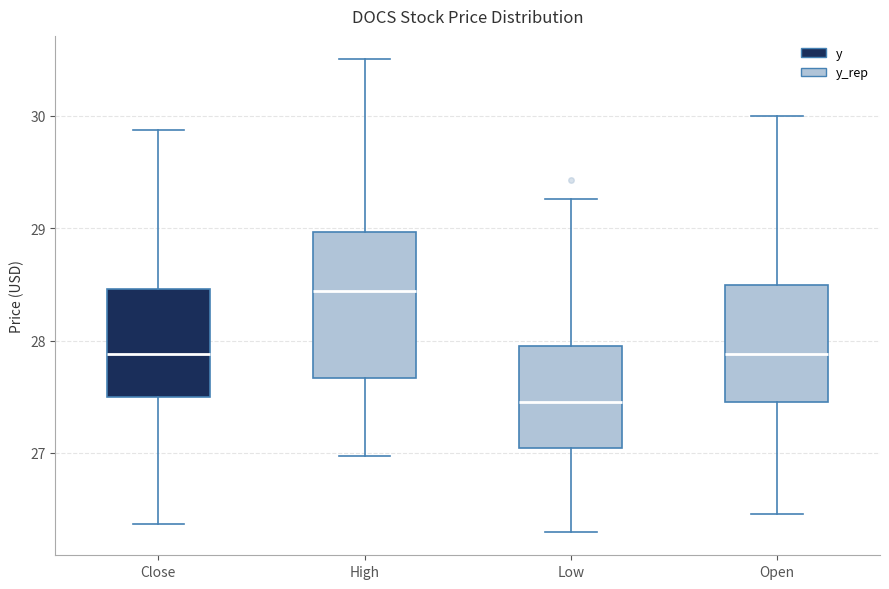

Where does the lower whisker of the box for Open end on the y-axis? The values are not printed on the chart, so give them approximately, as read against the axis.

26.5